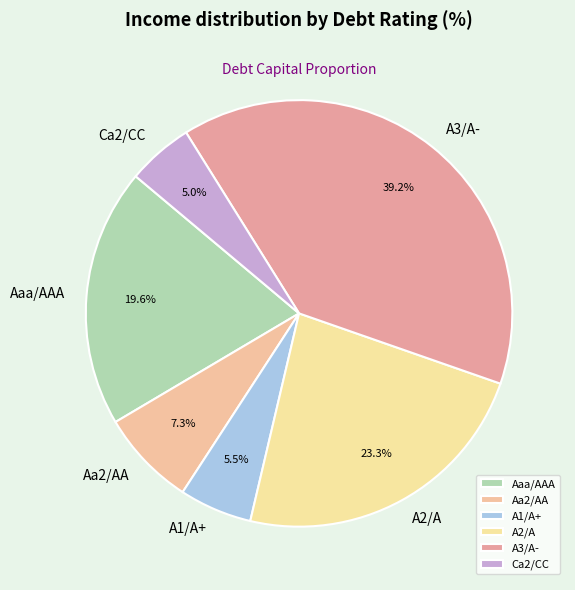

How much of the chart is everything except A1/A+?

94.5%